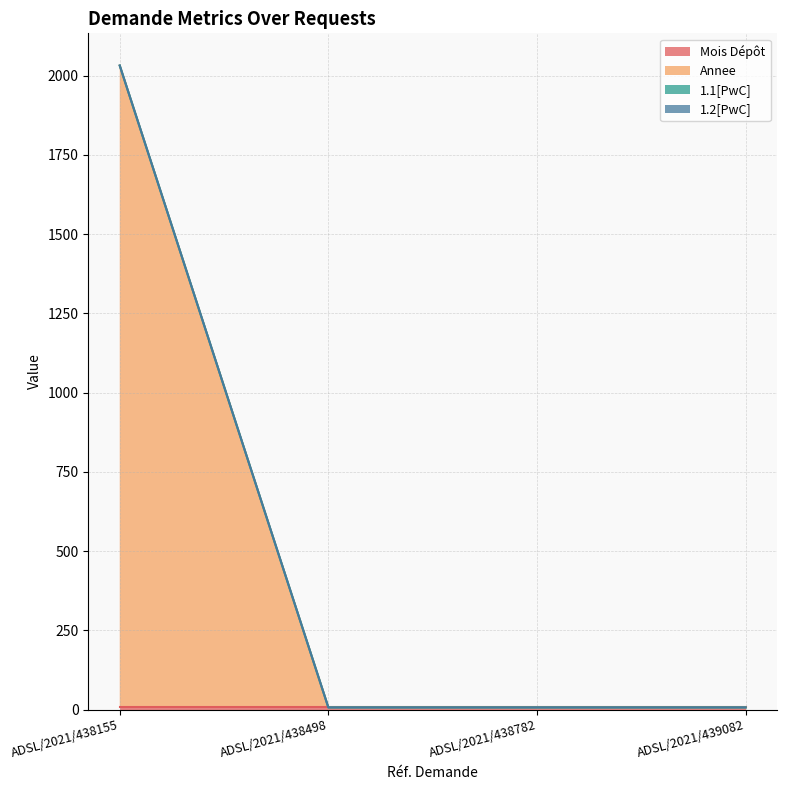

True or false: 1.2[PwC] and Mois Dépôt intersect in this chart.

False